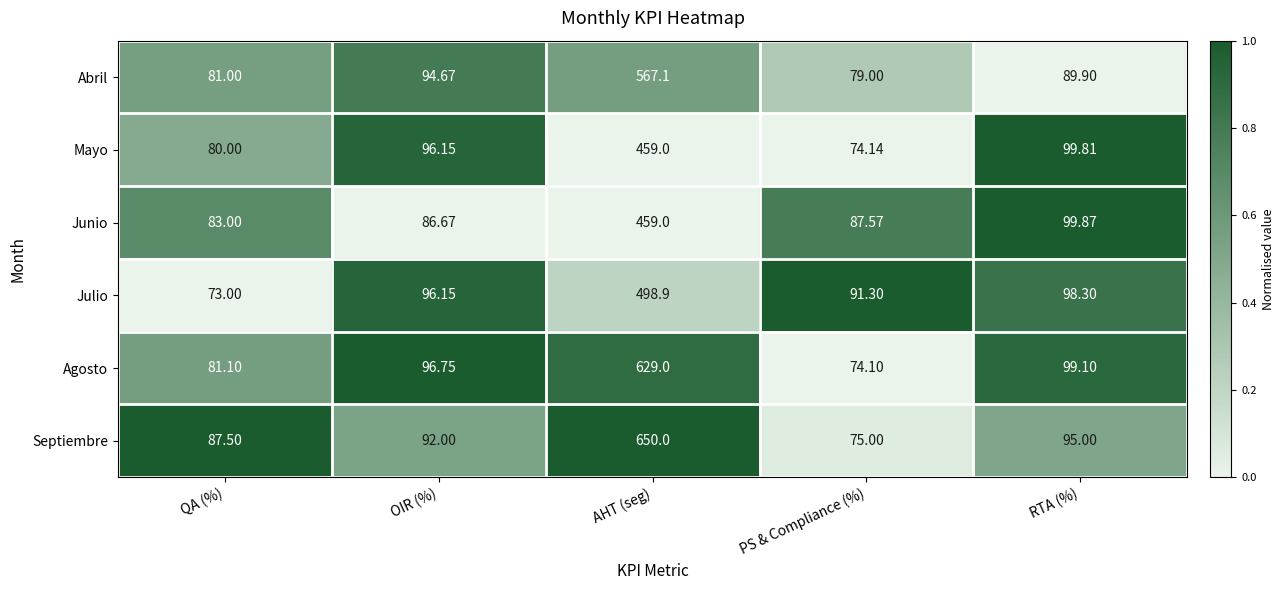

How many values in the Mayo series exceed 96?

3